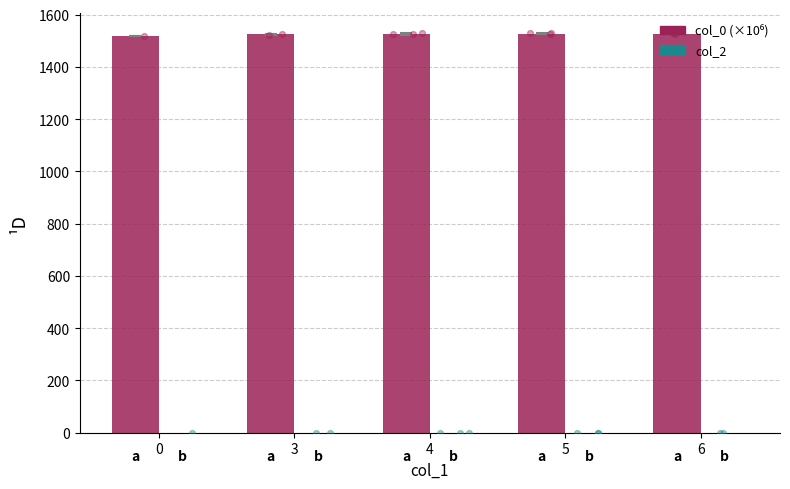

Which series has the largest Y range (max minus min)?

col_0